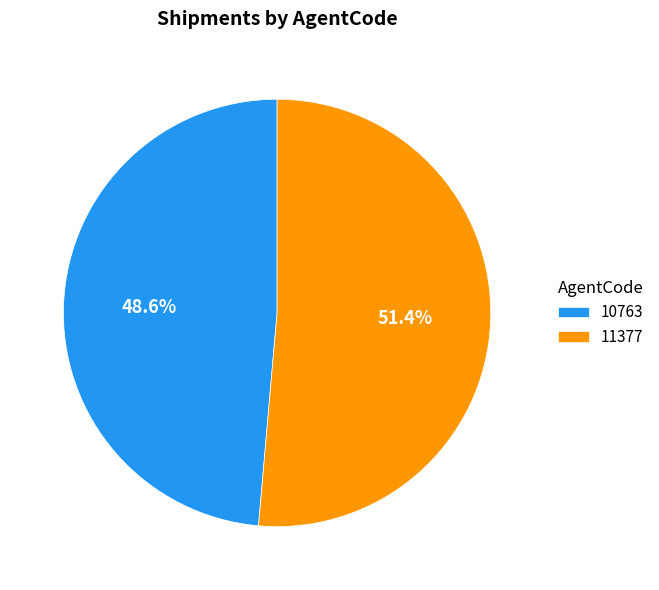

To the nearest percent, what portion does 10763 represent?

49%